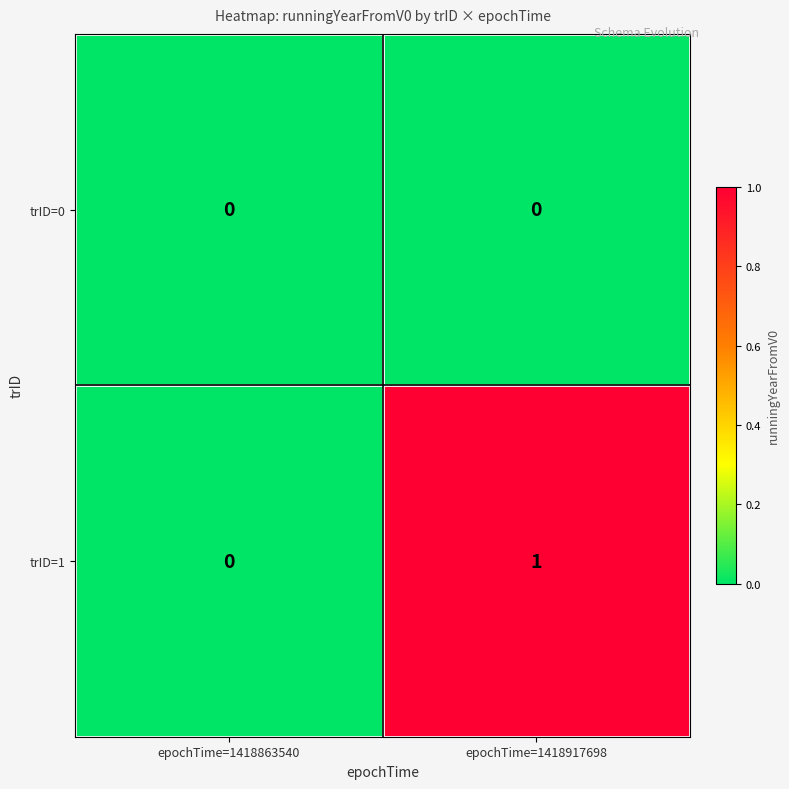

Which series has the largest range (max minus min)?

trID=1